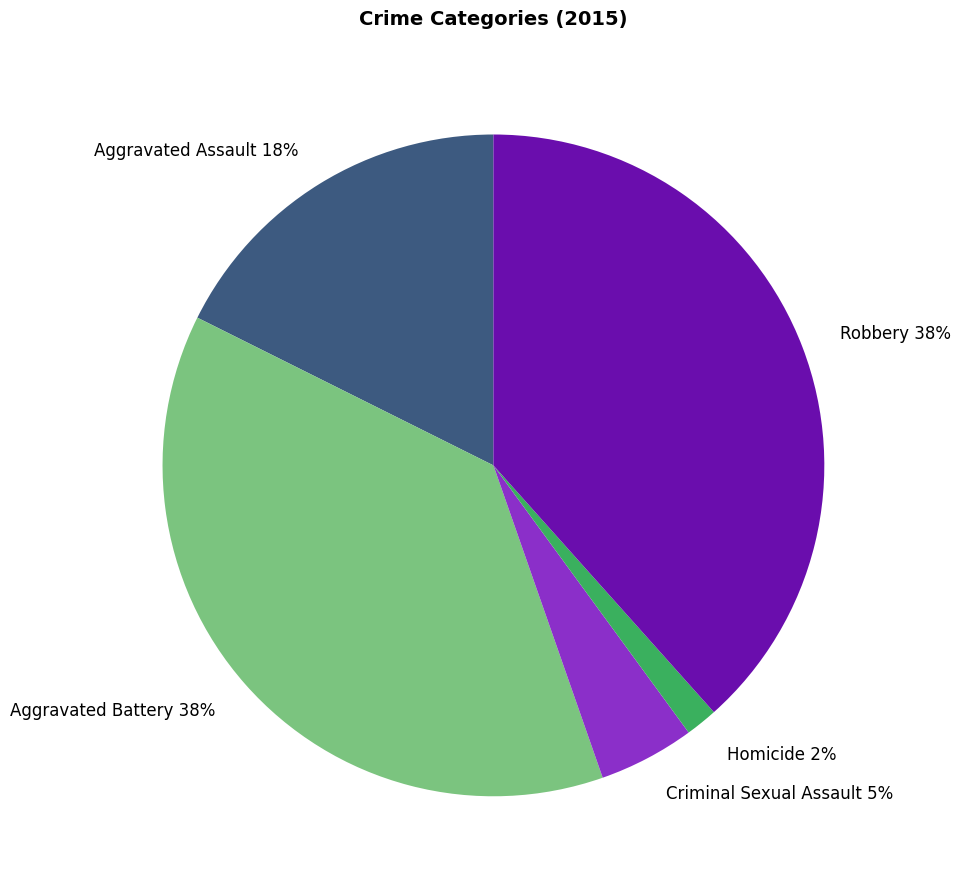

Which has a higher value, Aggravated Battery or Criminal Sexual Assault?

Aggravated Battery